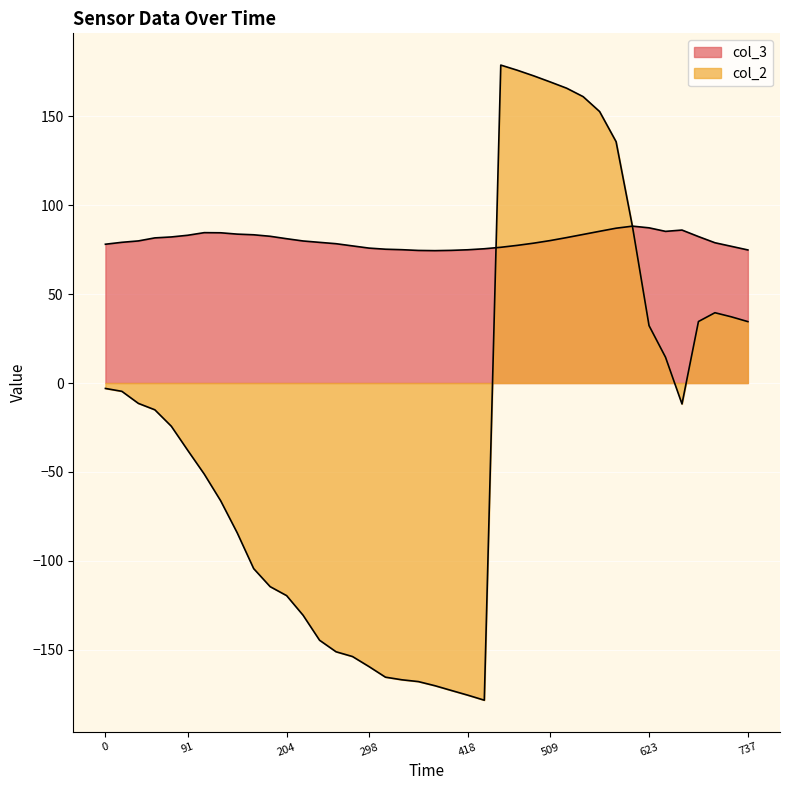

At 204, list the series in order from smallest to largest.

col_2, col_3